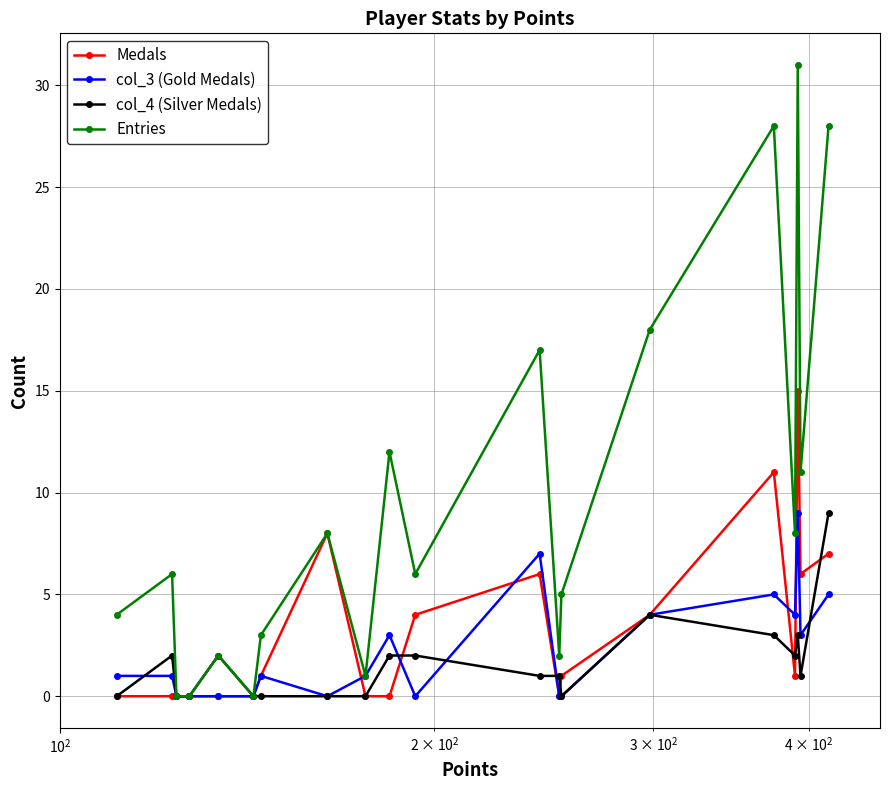

How many interior local peaks does the Entries series have?

7